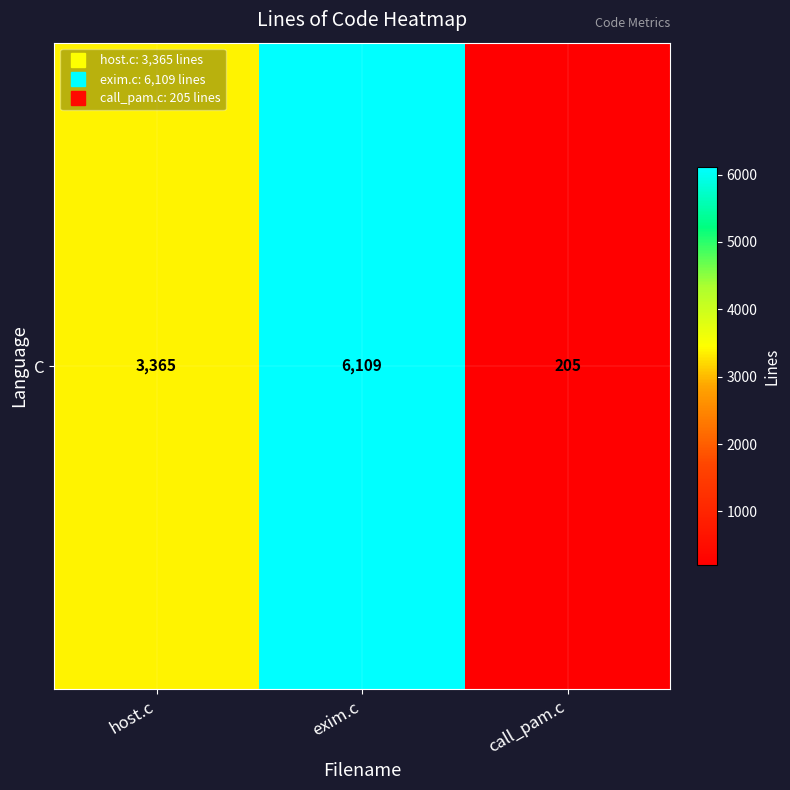

What is the change in value from exim.c to call_pam.c?

-5904